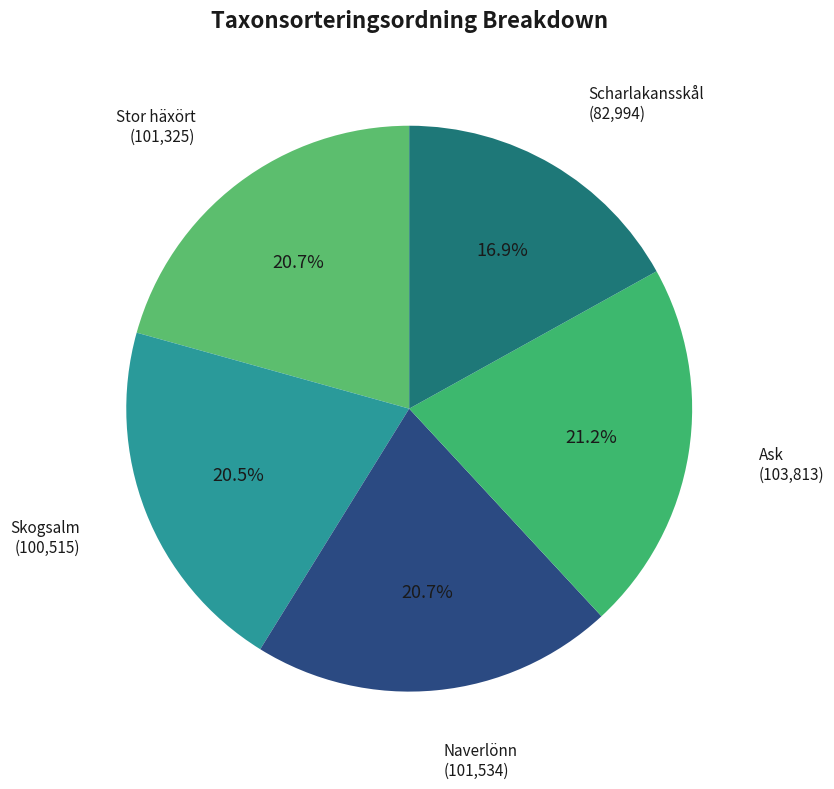

Is Naverlönn the majority of the pie?

No